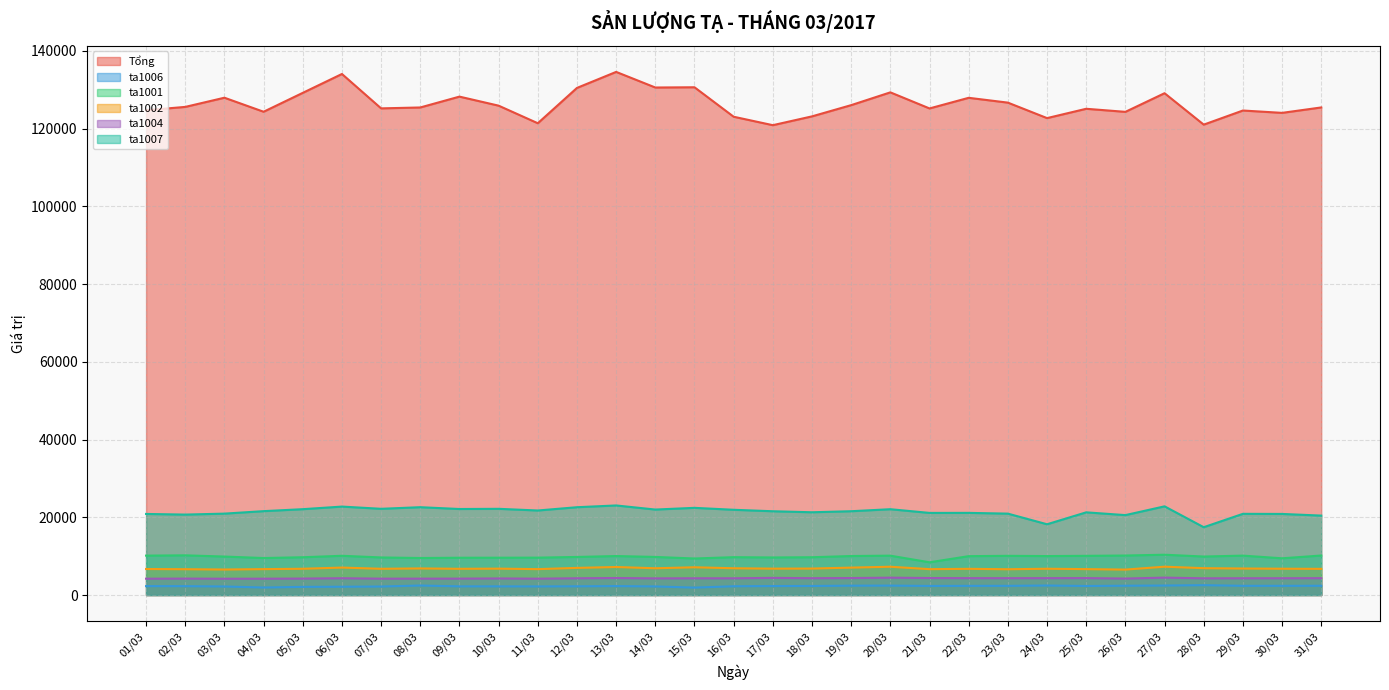

What is the difference between the ta1001 values at 29/03 and 23/03?

53.8